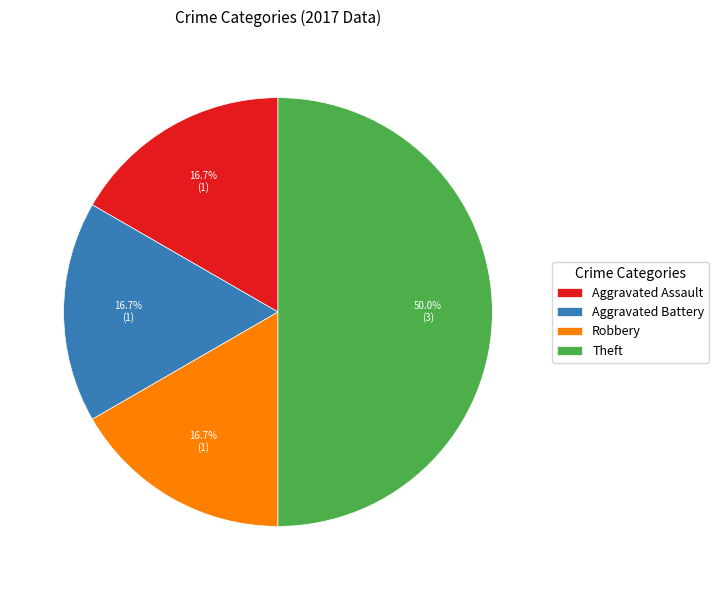

Which category has the biggest portion of the pie?

Theft